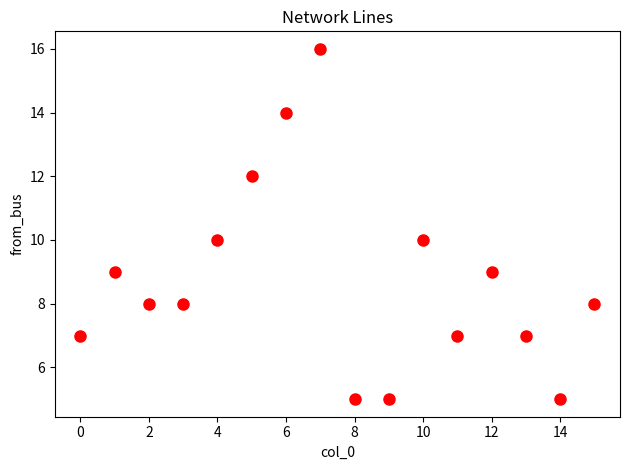

What is the range of Y values (max minus min)?

11